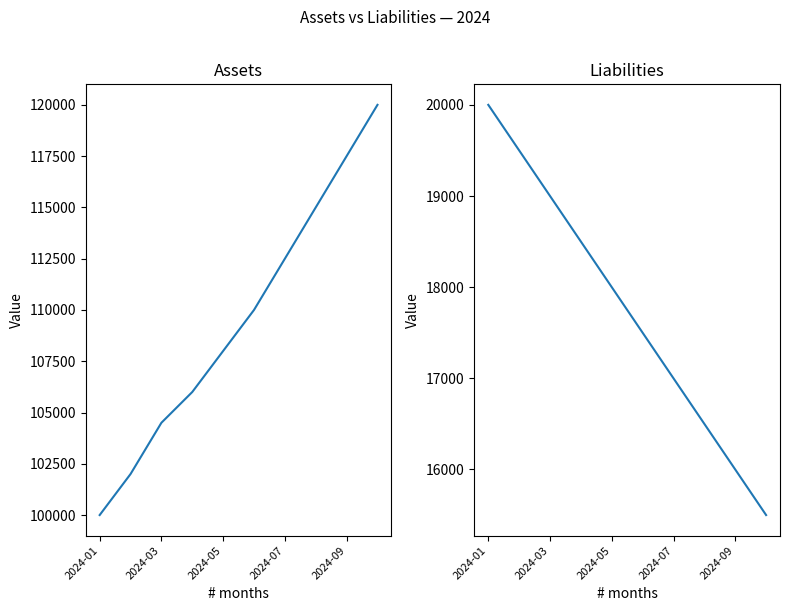

Which series has the largest range (max minus min)?

Assets